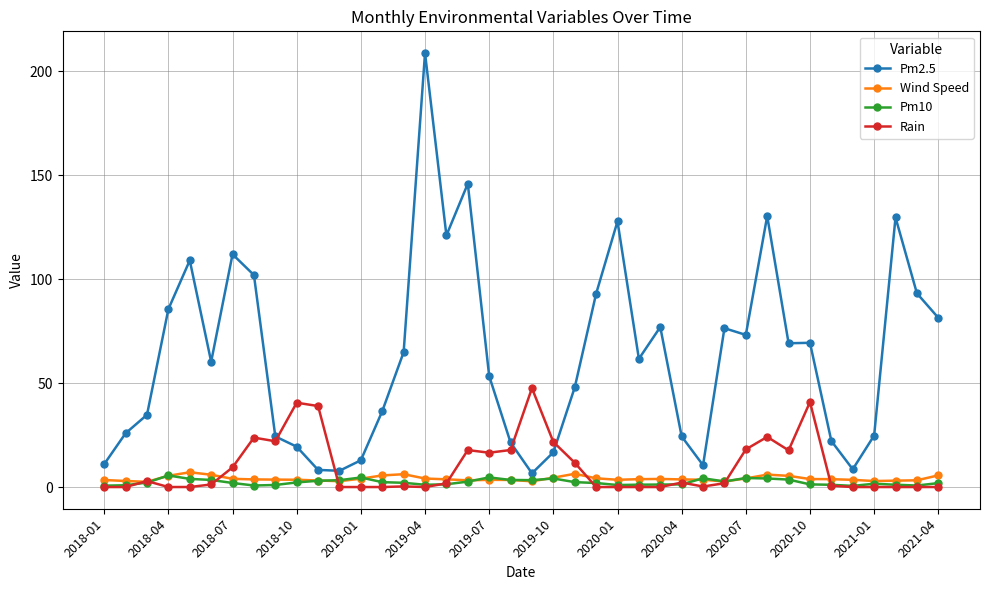

Which series has the largest range (max minus min)?

Pm2.5